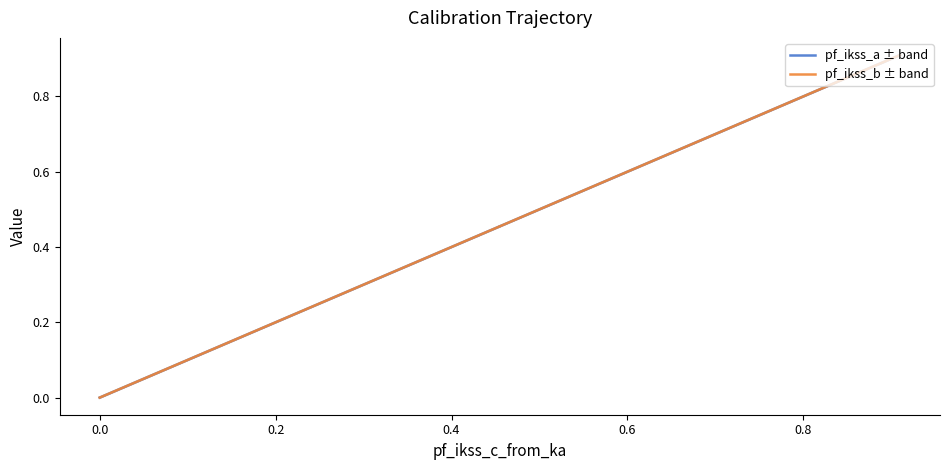

The value of pf_ikss_b ± band at 0.0 is 0.0. True or false?

True